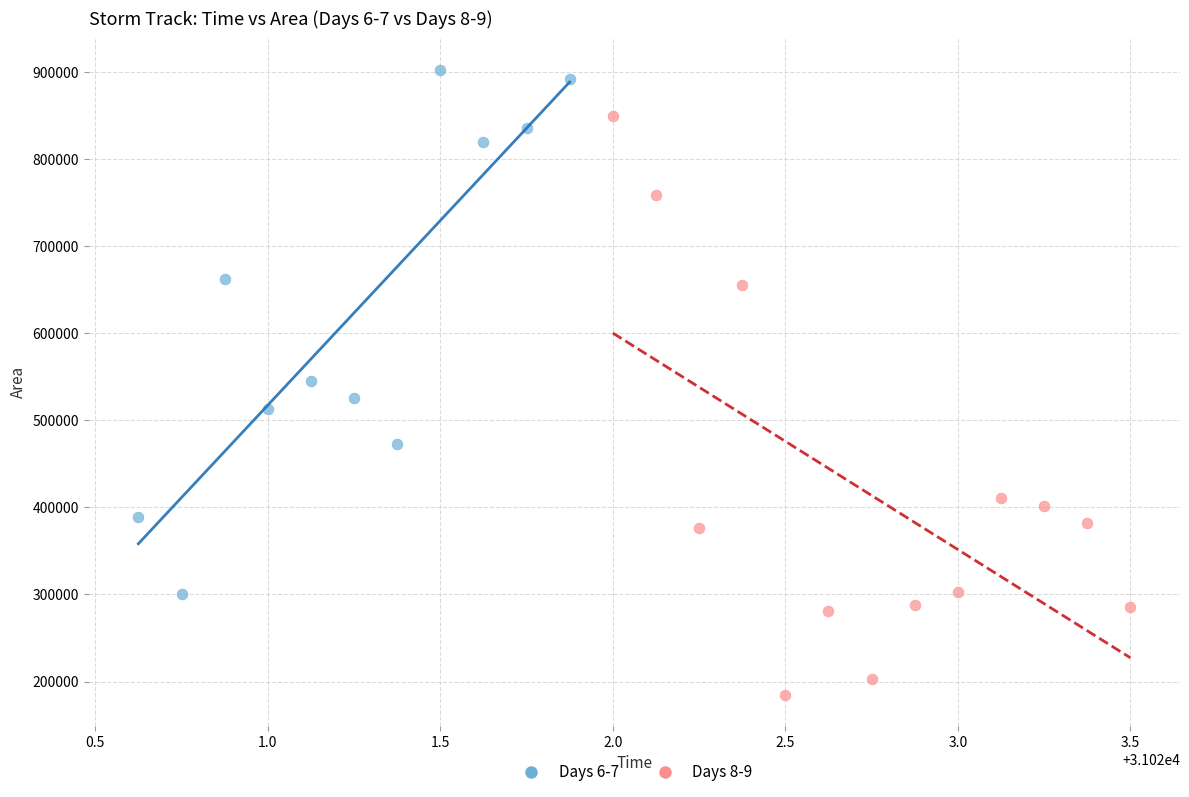

Which series contains the highest Y value?

Days 6-7